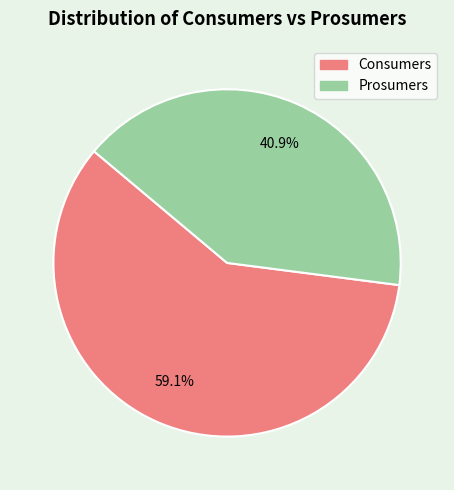

To the nearest percent, what is the difference between the largest and smallest slice percentages?

18%